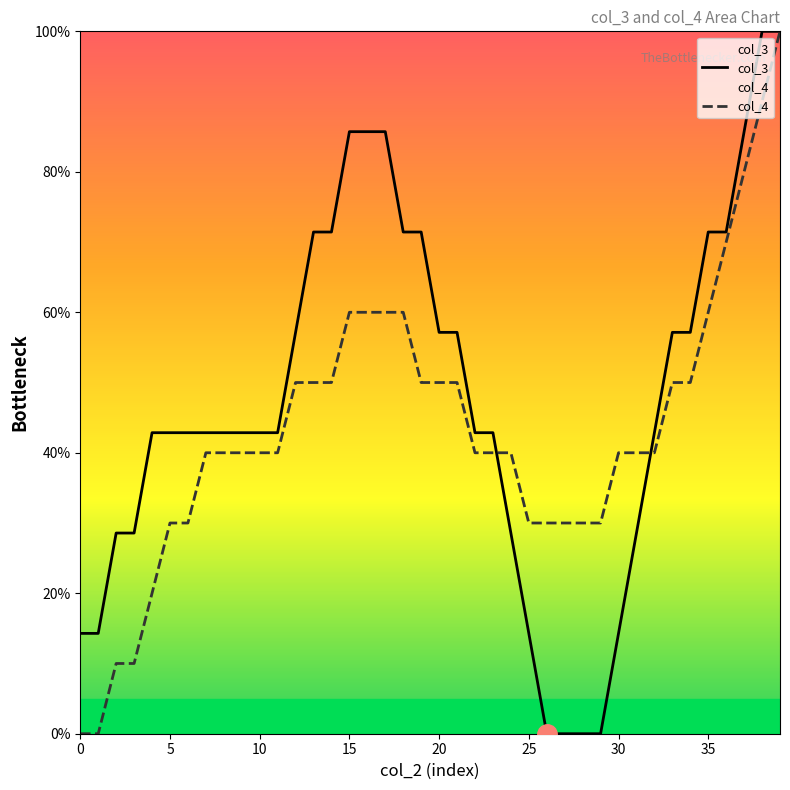

Rank the series at 15 from highest to lowest value.

col_3, col_4